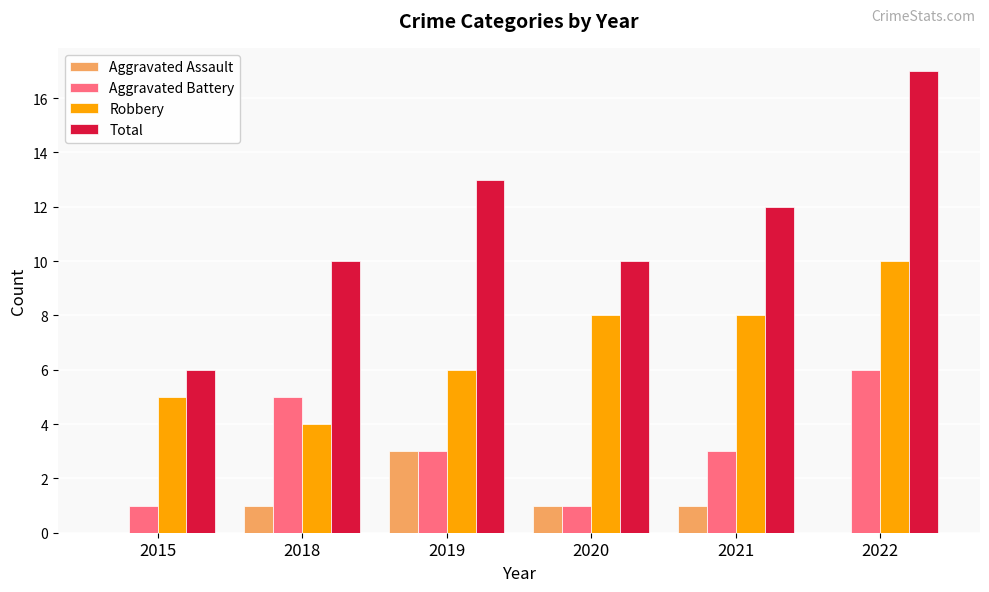

Which series changed the most between 2015 and 2019?

Total